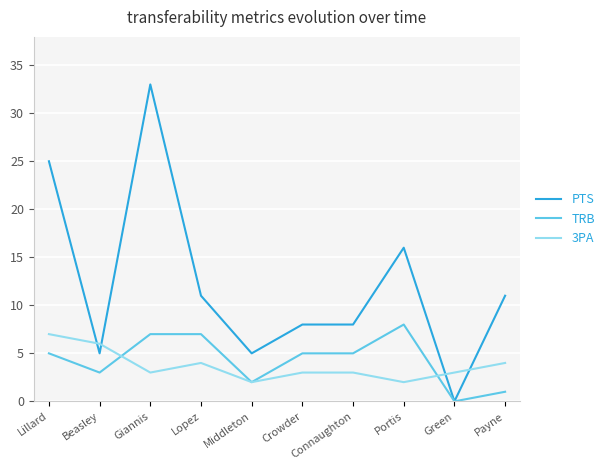

Which series has the largest range (max minus min)?

PTS